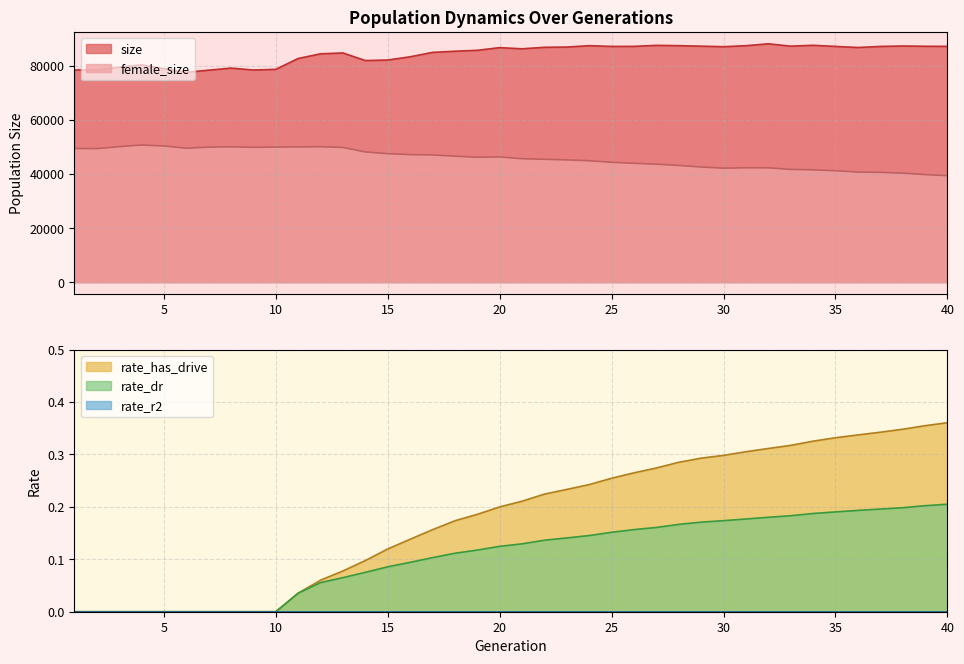

What is the maximum value for female_size?

50735